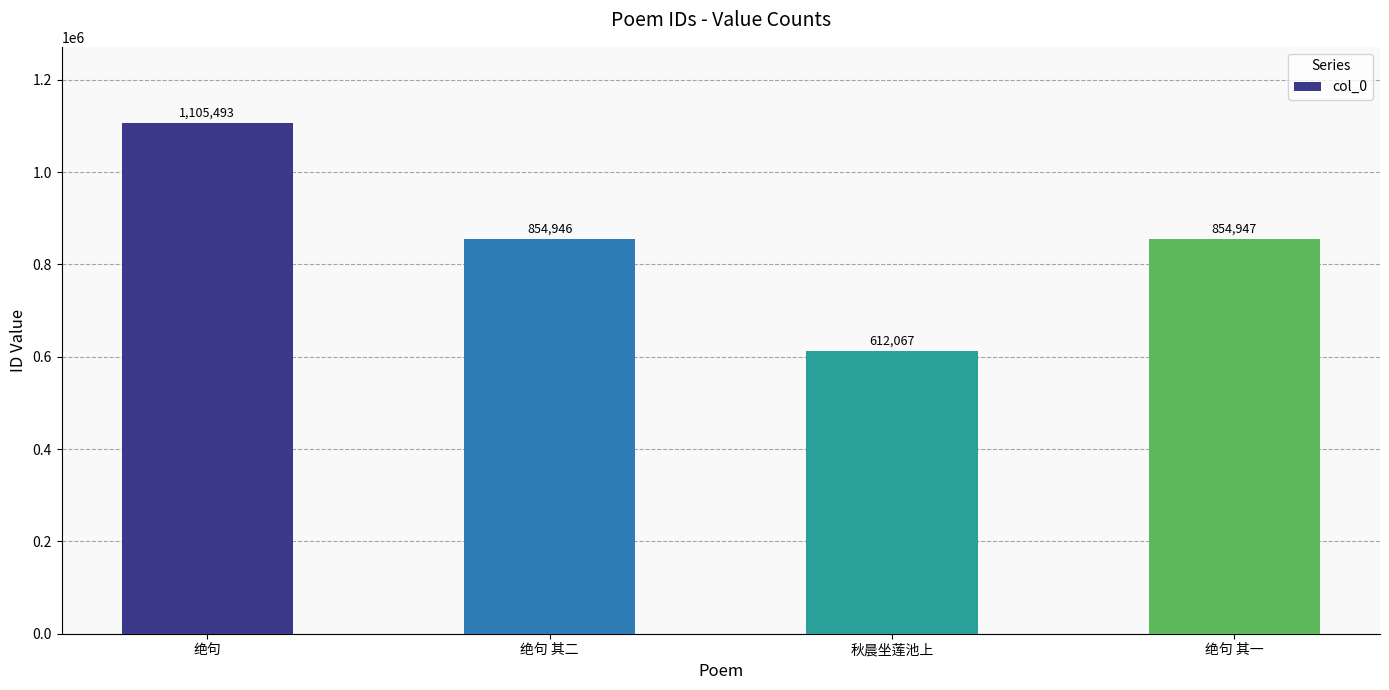

At which label does the data first exceed 854947?

绝句